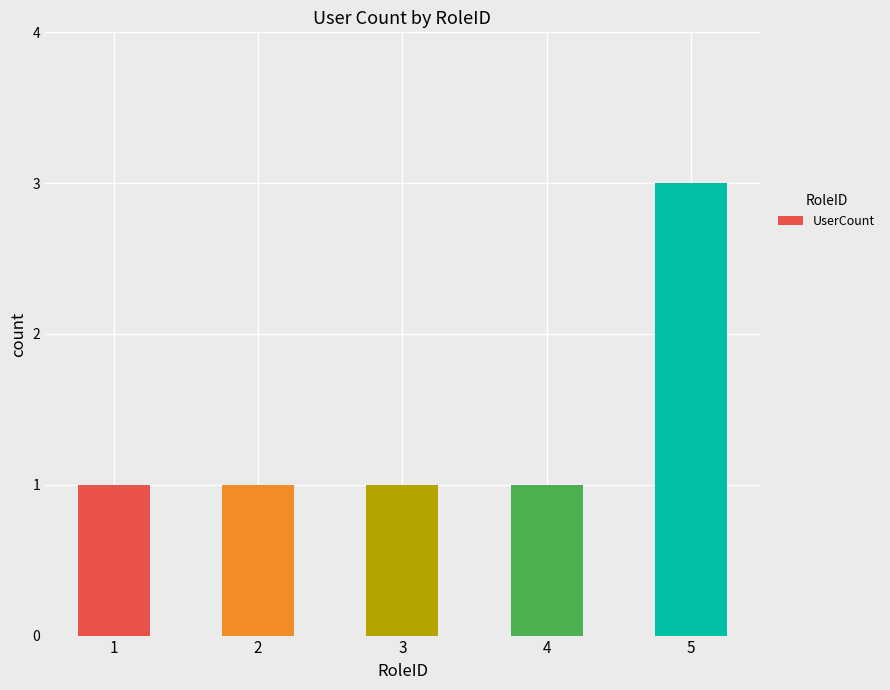

The value at 3 is 1. True or false?

True